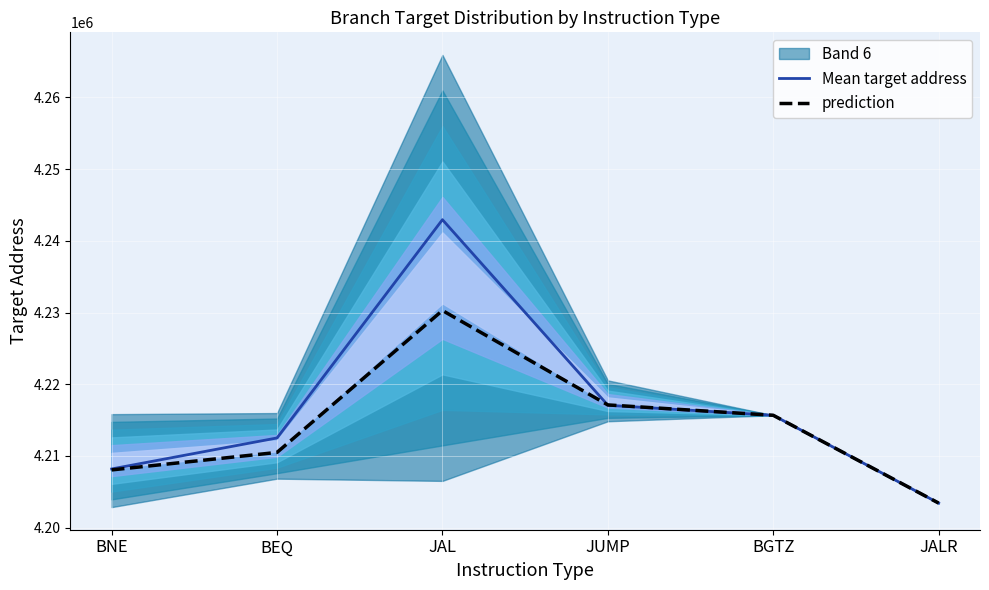

How many values in the Mean target address series are below 4215672?

3